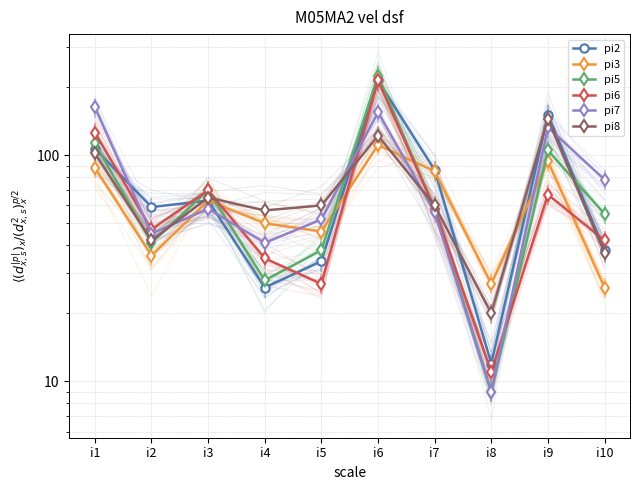

Is it true that pi3 equals 26 at i10?

True